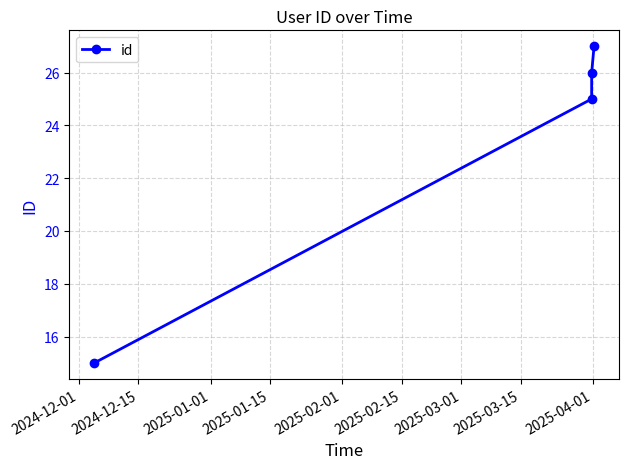

True or false: there are more than 2 points higher than both neighbors.

False